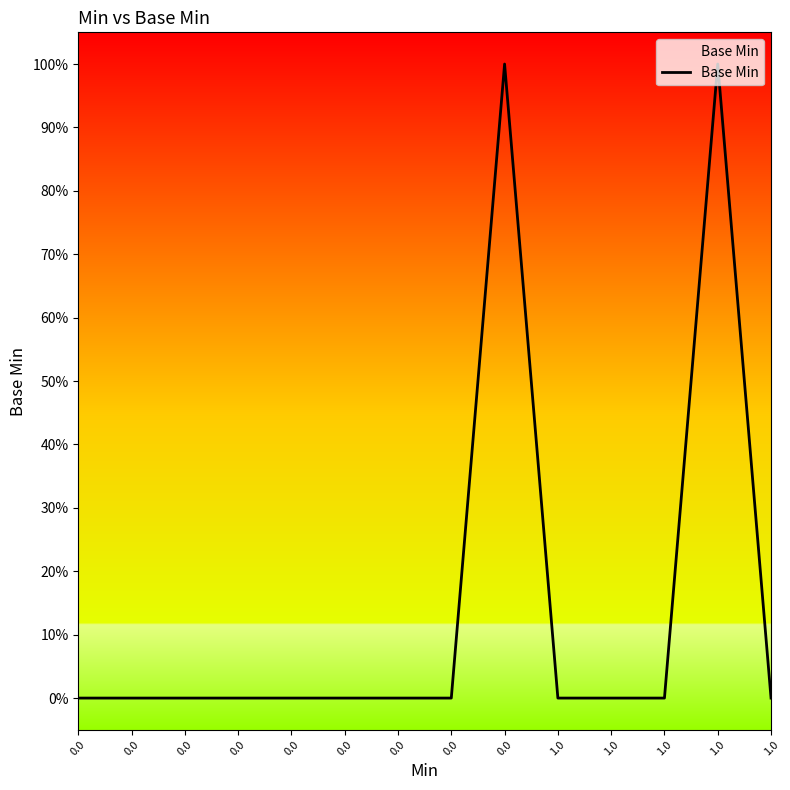

Does the chart display data point markers on the line(s)?

No